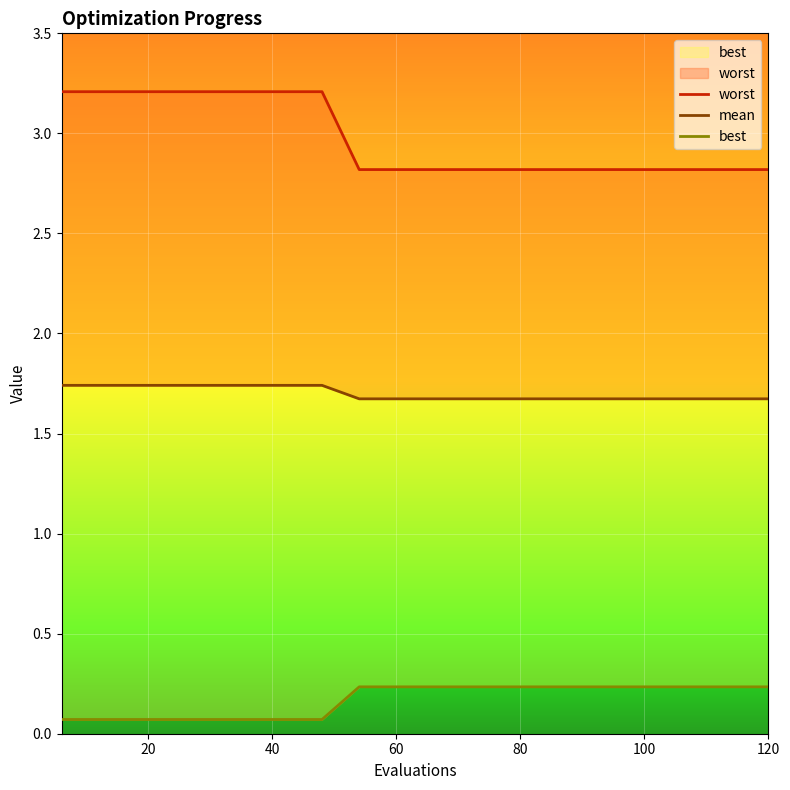

What are all the series names shown in the legend?

worst, mean, best